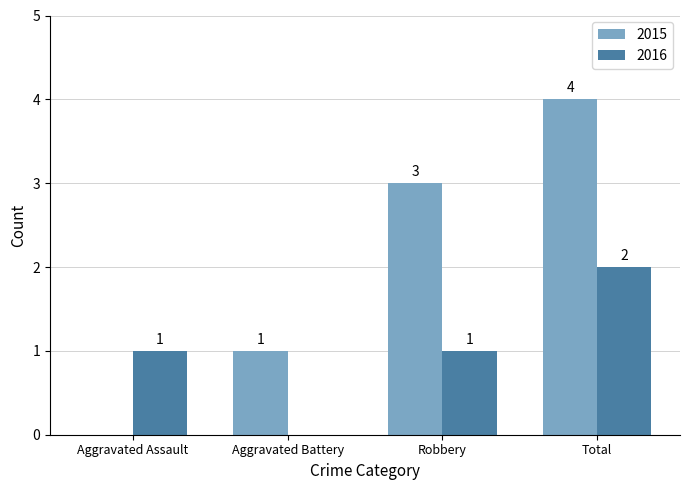

Reading right to left, list all the values displayed in this chart.

2015: 4	3	1	0
2016: 2	1	0	1